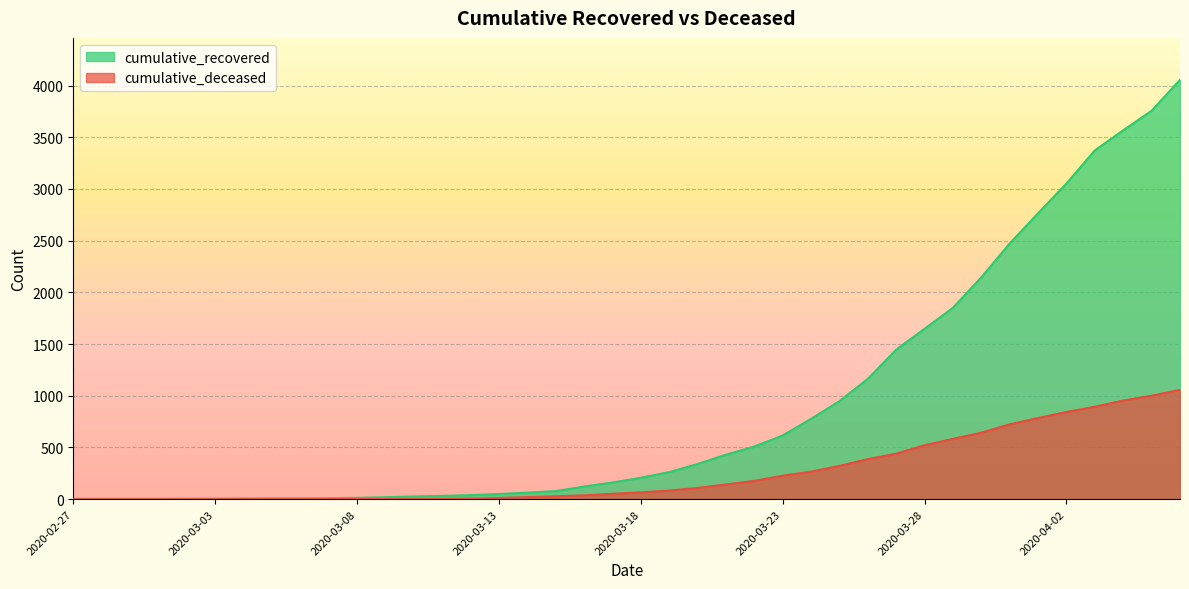

True or false: cumulative_deceased has more than 0 points higher than both neighbors.

False